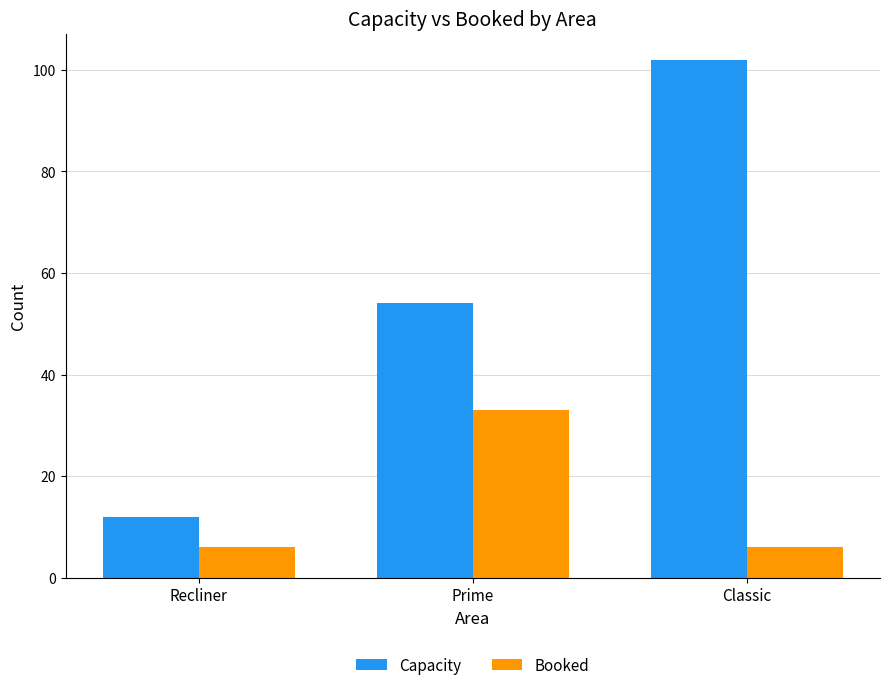

What is the minimum value for Booked?

6